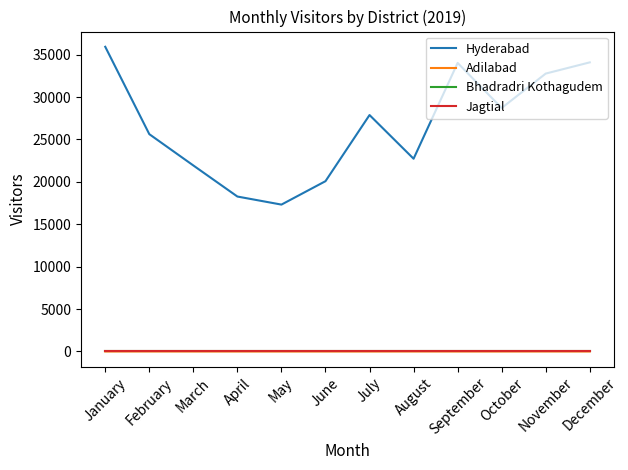

What is the average value of the Hyderabad series?

26608